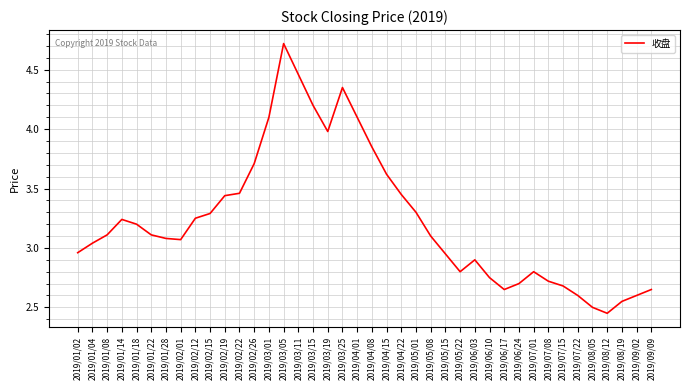

What is the difference between the maximum and minimum values?

2.3